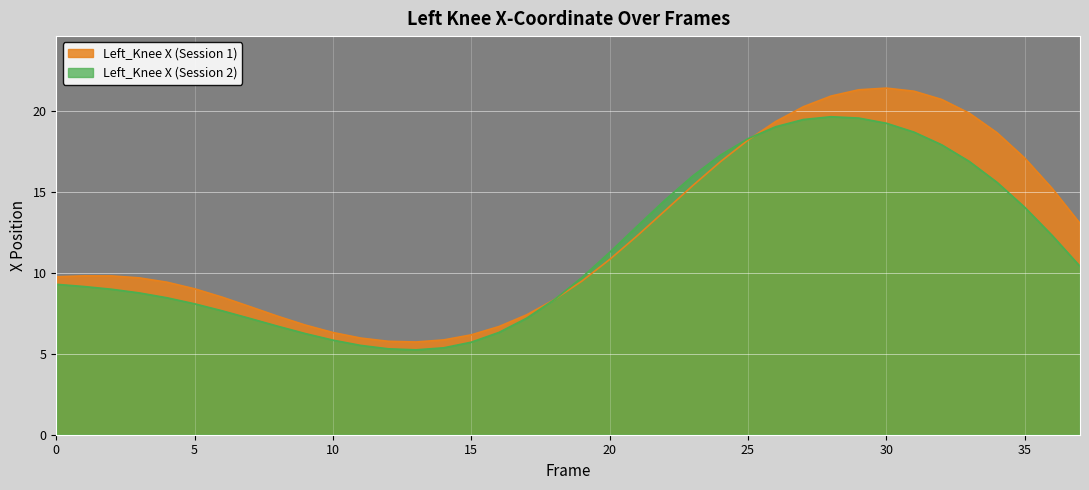

What is the value of the X2 point at the 5th from the left?

8.5